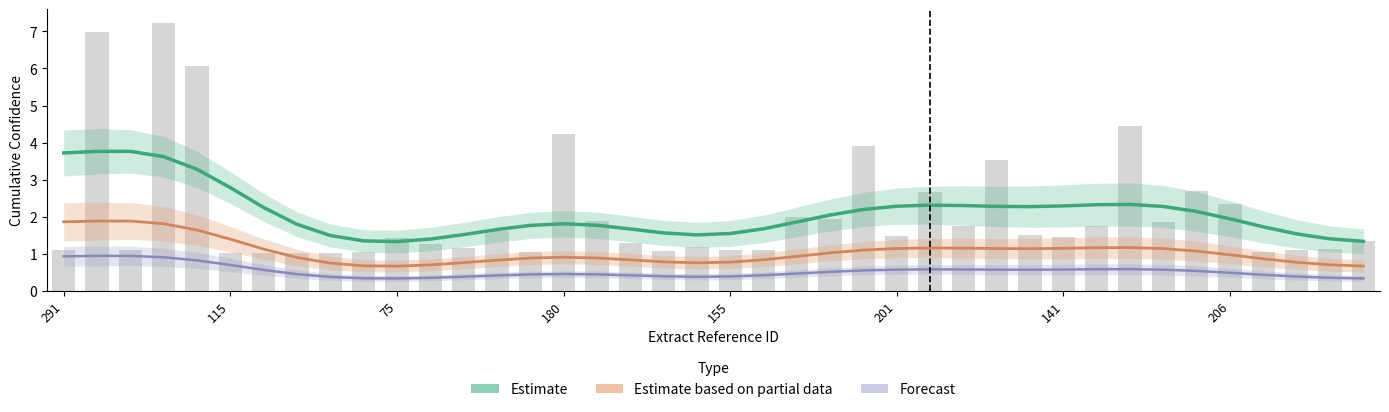

Reading right to left, list all the values displayed in this chart.

Estimate: 1.4	1.1	1.1	1.1	2.3	2.7	1.9	4.5	1.7	1.4	1.5	3.5	1.8	2.7	1.5	3.9	1.9	2.0	1.1	1.1	1.2	1.1	1.3	1.9	4.2	1.0	1.6	1.1	1.3	1.4	1.1	1.0	1.0	1.0	1.0	6.1	7.2	1.1	7.0	1.1
Estimate based on partial data: 0.7	0.6	0.6	0.5	1.2	1.4	0.9	2.2	0.9	0.7	0.8	1.8	0.9	1.3	0.7	2.0	1.0	1.0	0.6	0.5	0.6	0.5	0.6	0.9	2.1	0.5	0.8	0.6	0.6	0.7	0.5	0.5	0.5	0.5	0.5	3.0	3.6	0.5	3.5	0.5
Forecast: 0.3	0.3	0.3	0.3	0.6	0.7	0.5	1.1	0.4	0.4	0.4	0.9	0.4	0.7	0.4	1.0	0.5	0.5	0.3	0.3	0.3	0.3	0.3	0.5	1.1	0.3	0.4	0.3	0.3	0.4	0.3	0.3	0.3	0.3	0.3	1.5	1.8	0.3	1.7	0.3